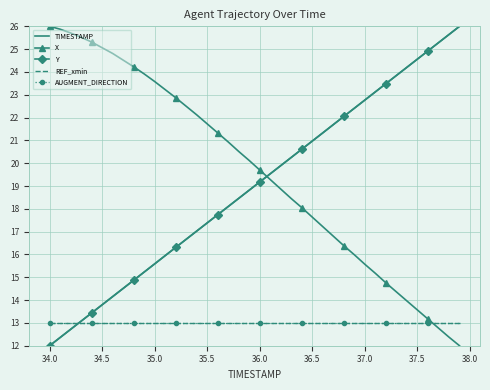

True or false: REF_xmin has more than 2 points higher than both neighbors.

False